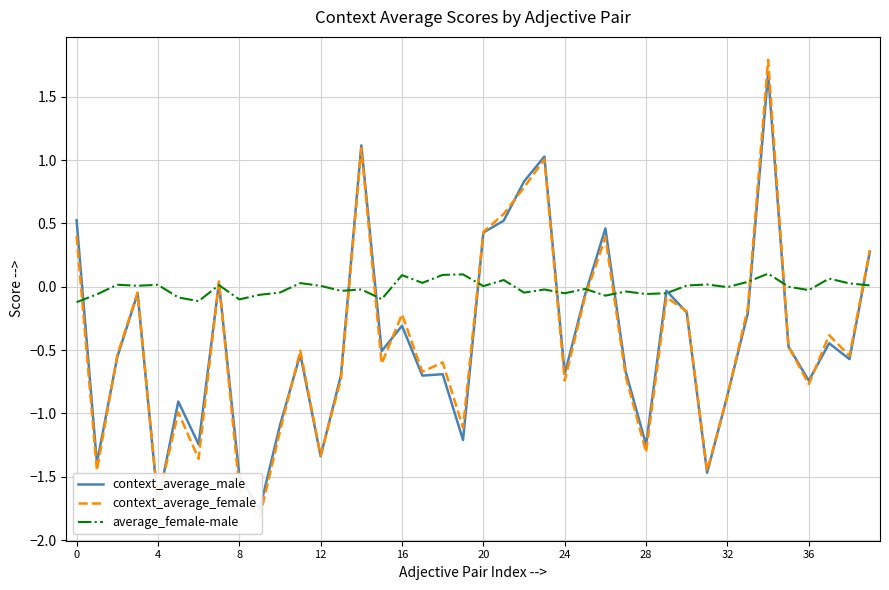

What are all the series names shown in the legend?

context_average_male, context_average_female, average_female-male